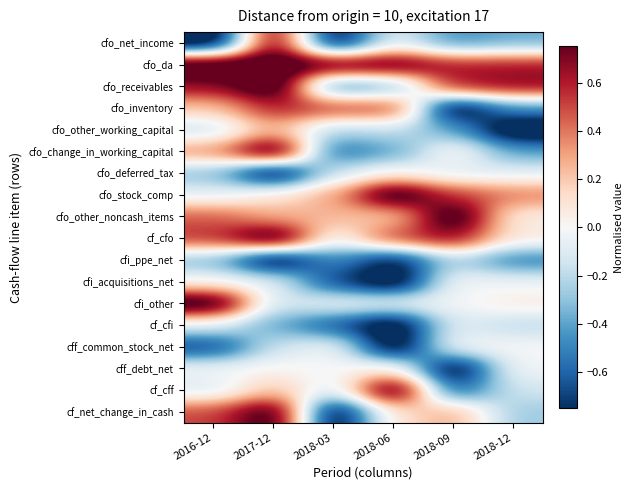

What is the spread (max minus min) of values at 2018-06?

2.0